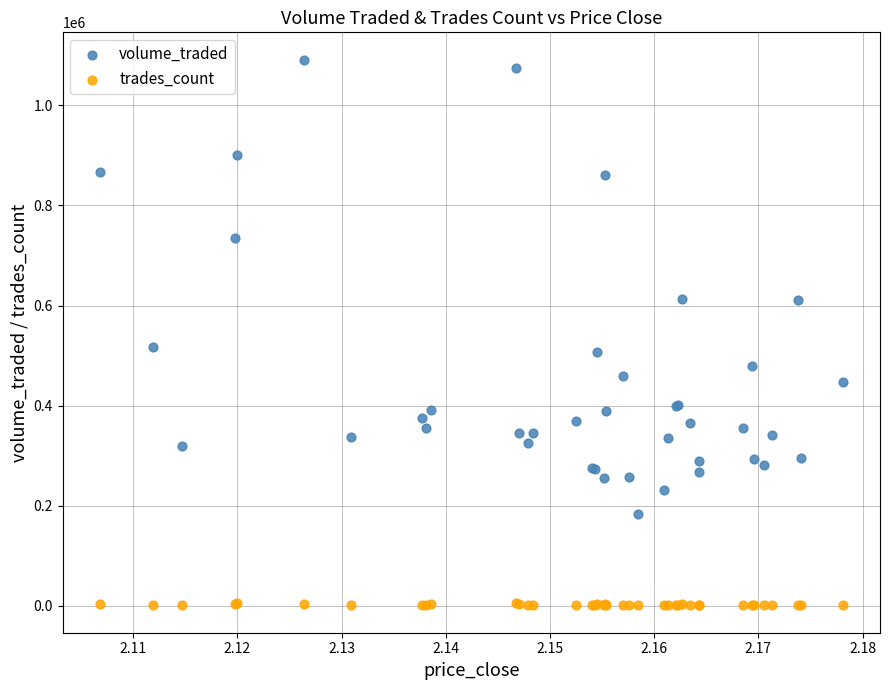

What are all the series names shown in the legend?

volume_traded, trades_count